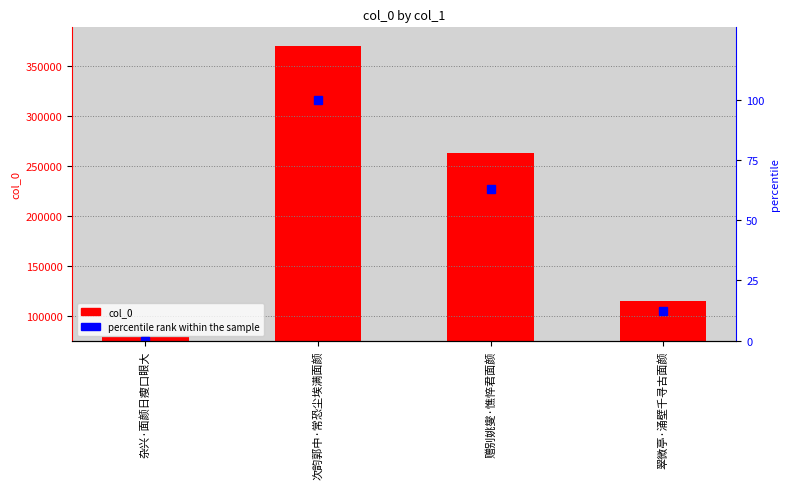

At which label is col_0 closest to 224958?

赠别姚燮·憔悴君面颜